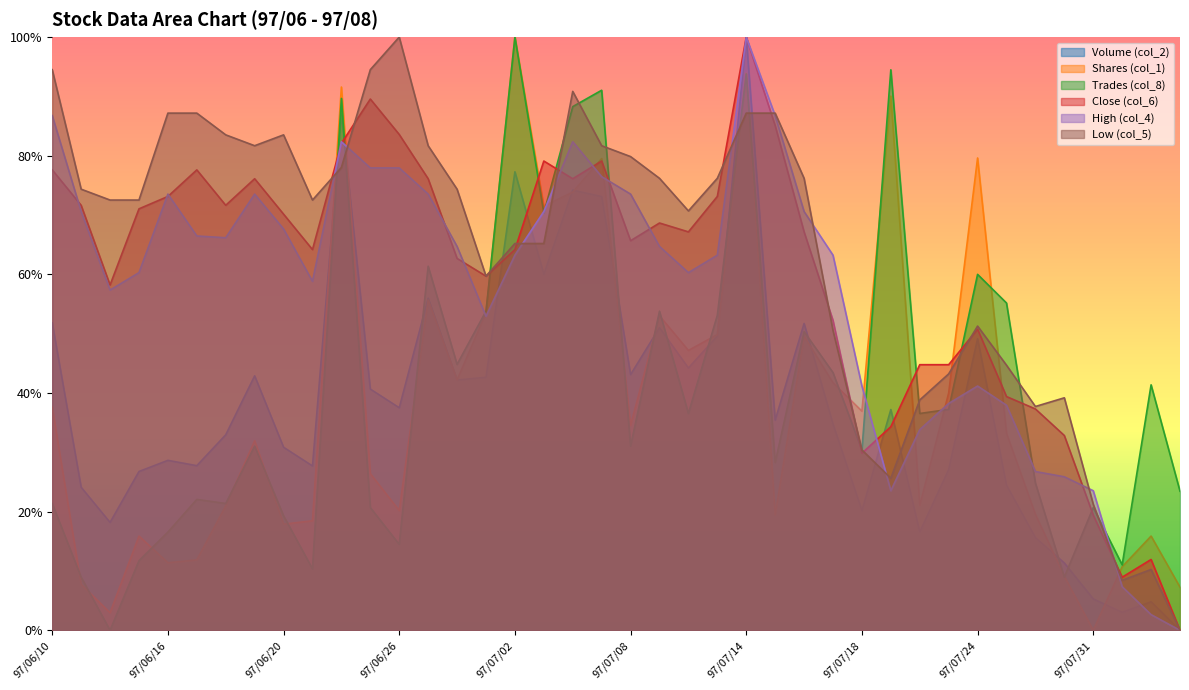

Is the value of Close (col_6) at 97/06/25 greater than the value of Shares (col_1) at 97/07/22?

Yes